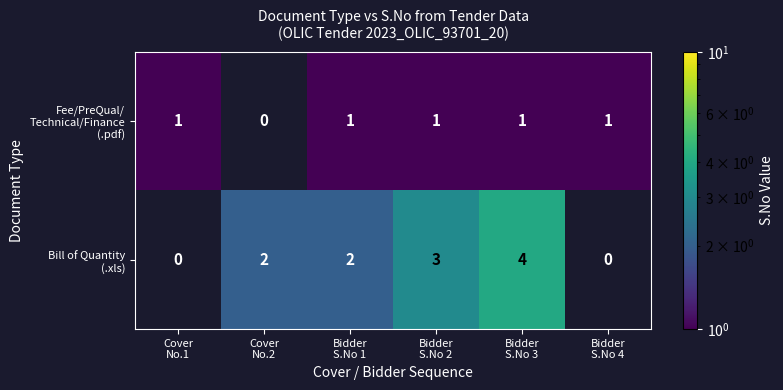

At how many categories does at least one series exceed 2?

2